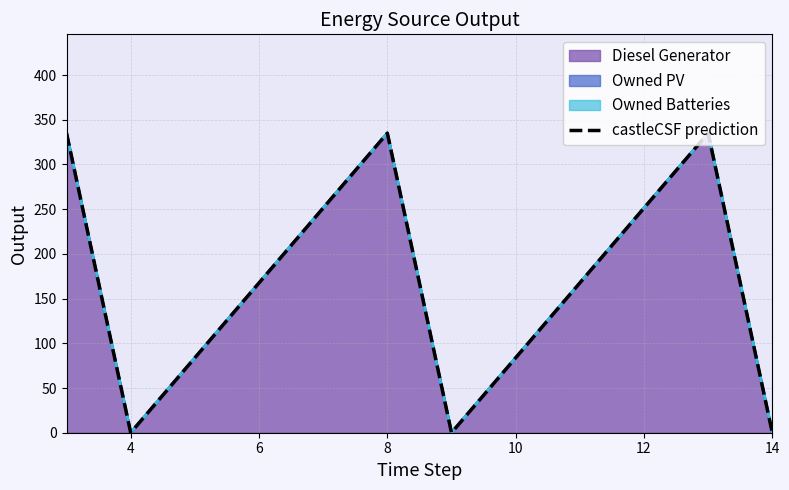

How many categories are shown in the chart?

6